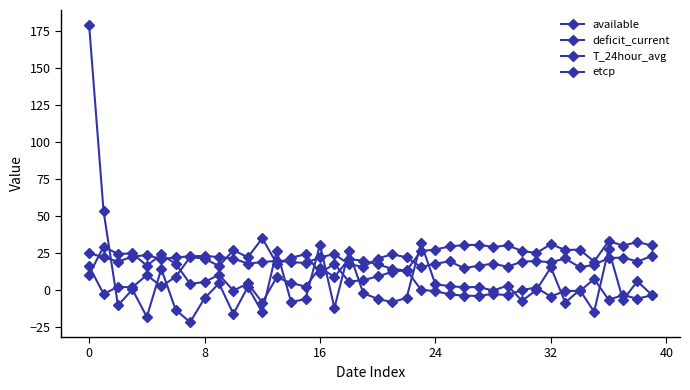

How many values in the deficit_current series are below 5?

20